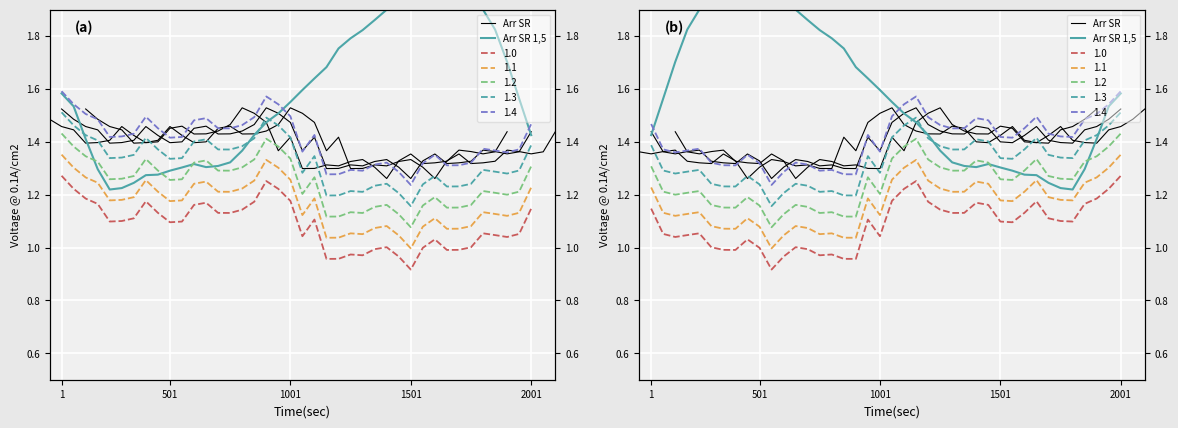

The value of Arr SR at 16 is 0.7. True or false?

False